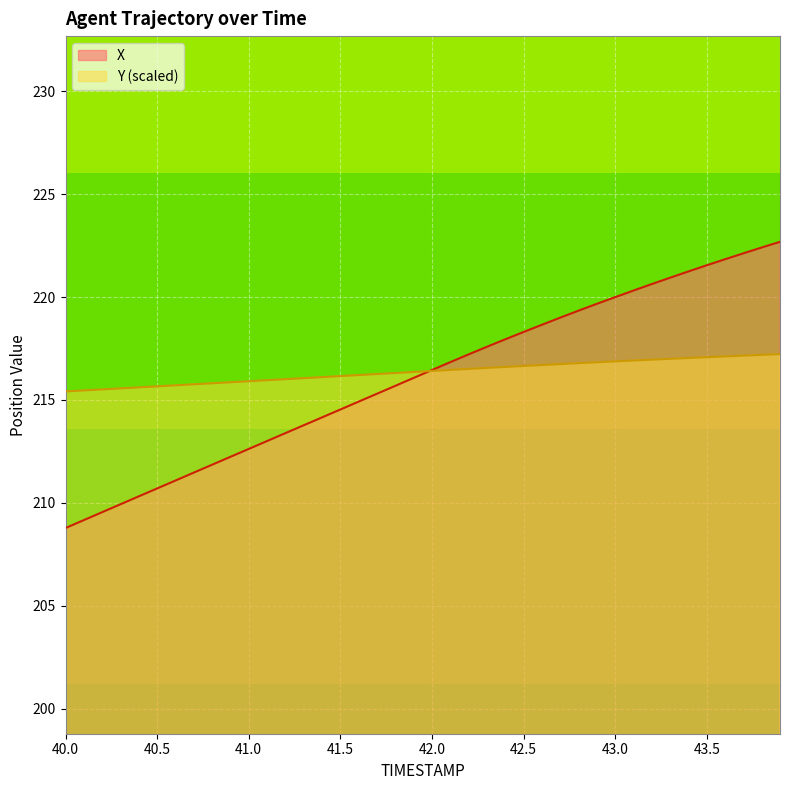

How many lines are shown in the chart?

2